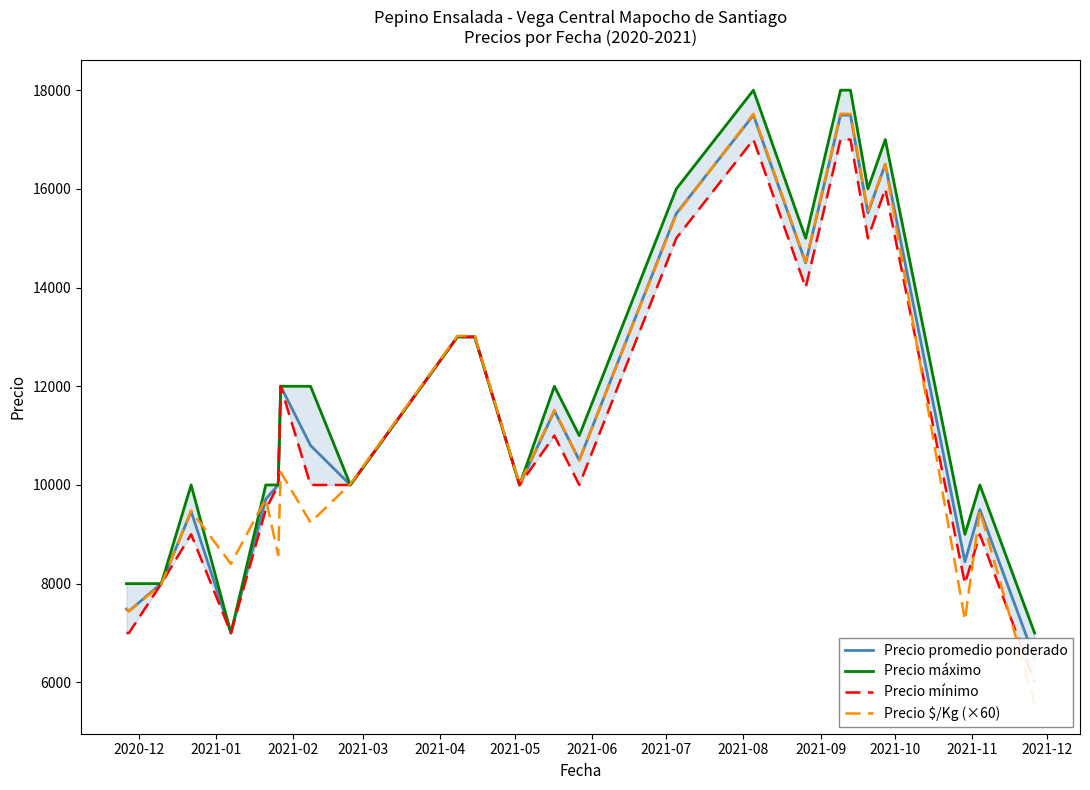

True or false: Precio mínimo and Precio máximo intersect in this chart.

False